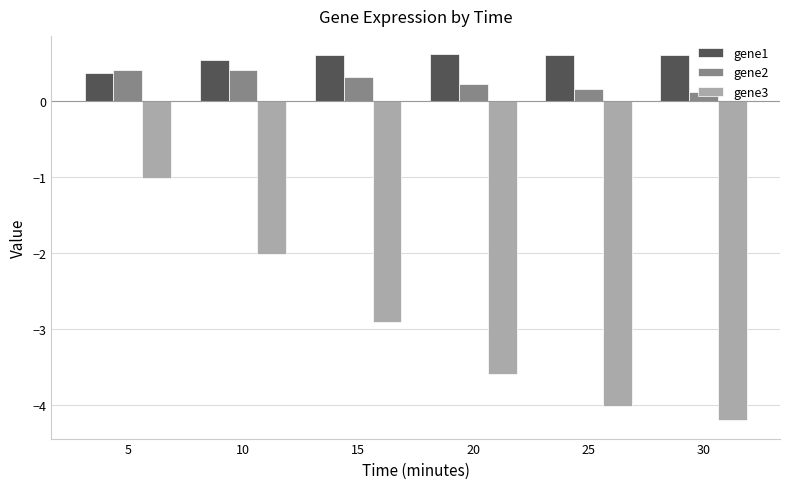

Rank the series at 20 from highest to lowest value.

gene1, gene2, gene3